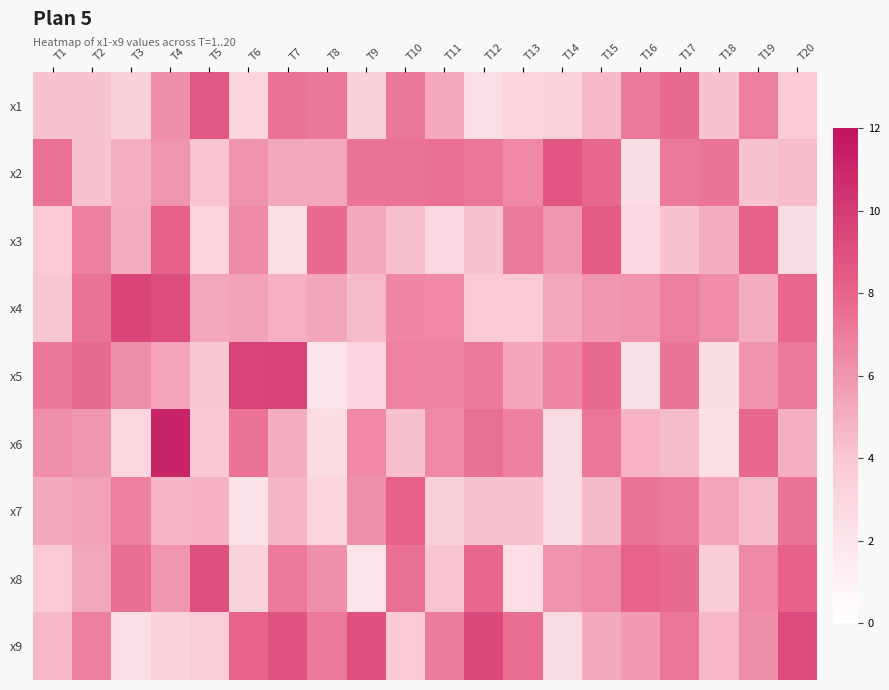

What is the smallest value displayed?

2.0